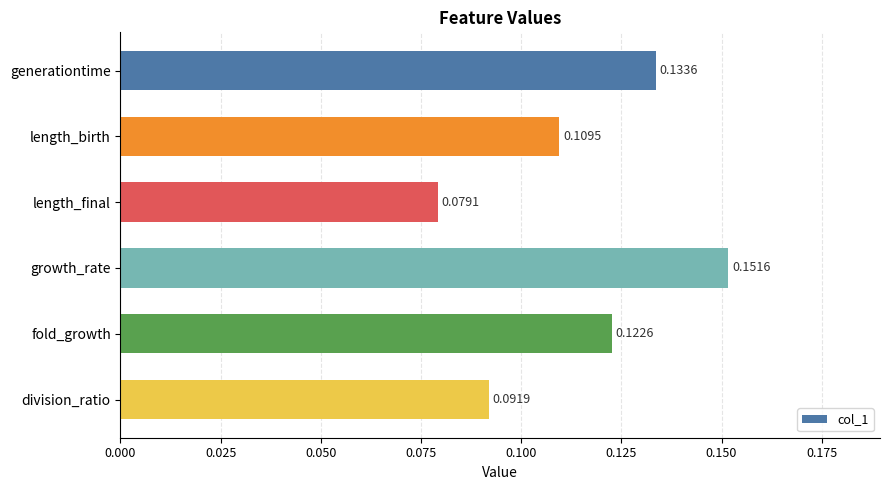

List the labels in order of value, smallest first.

length_final, division_ratio, length_birth, fold_growth, generationtime, growth_rate